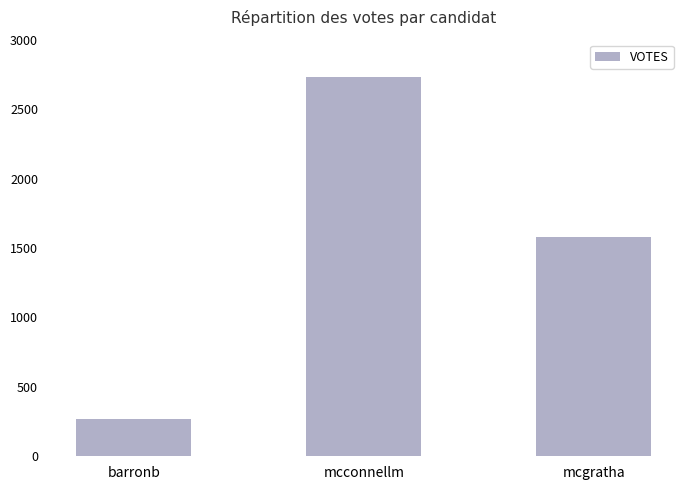

What is the minimum value shown in the chart?

269